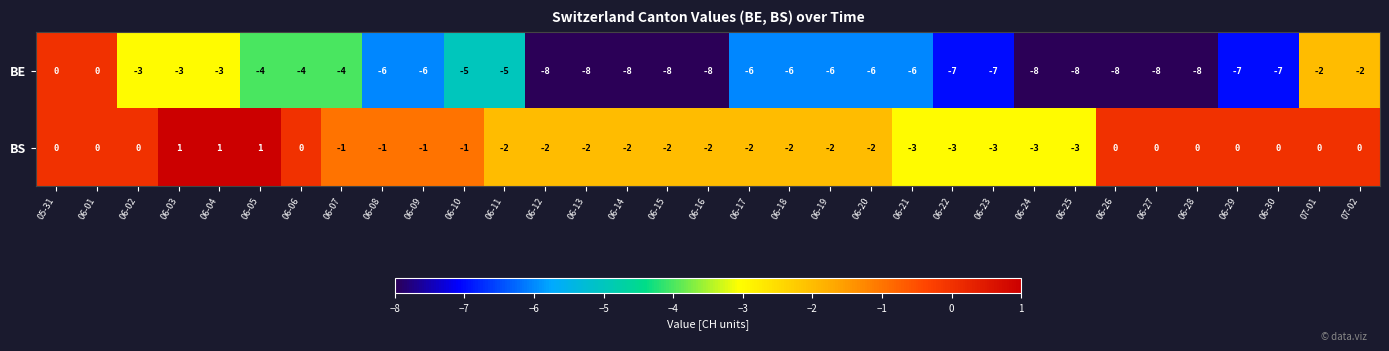

What is the difference between the BE values at 06-01 and 06-22?

7